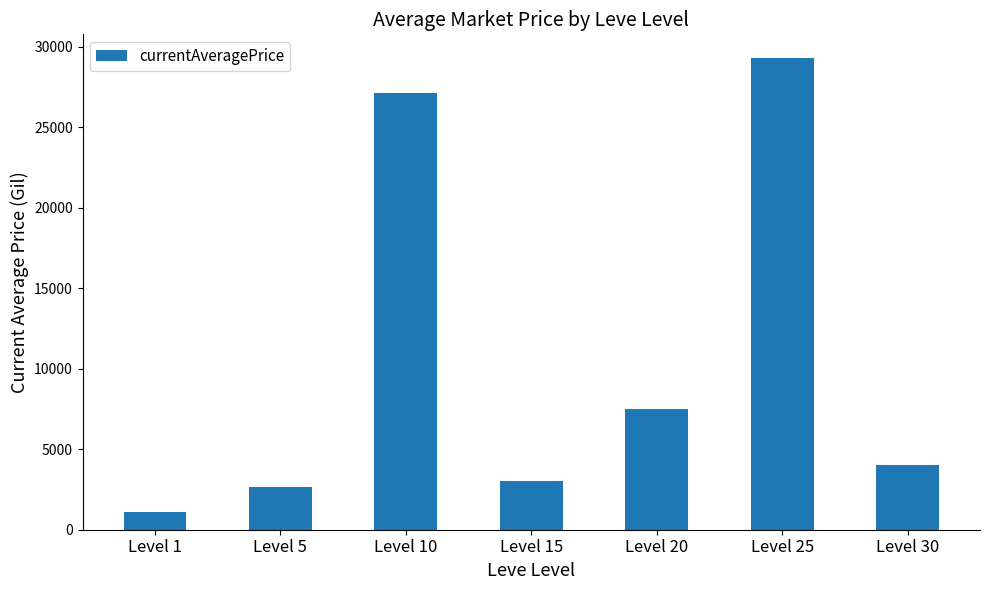

How many values are below 4000?

3